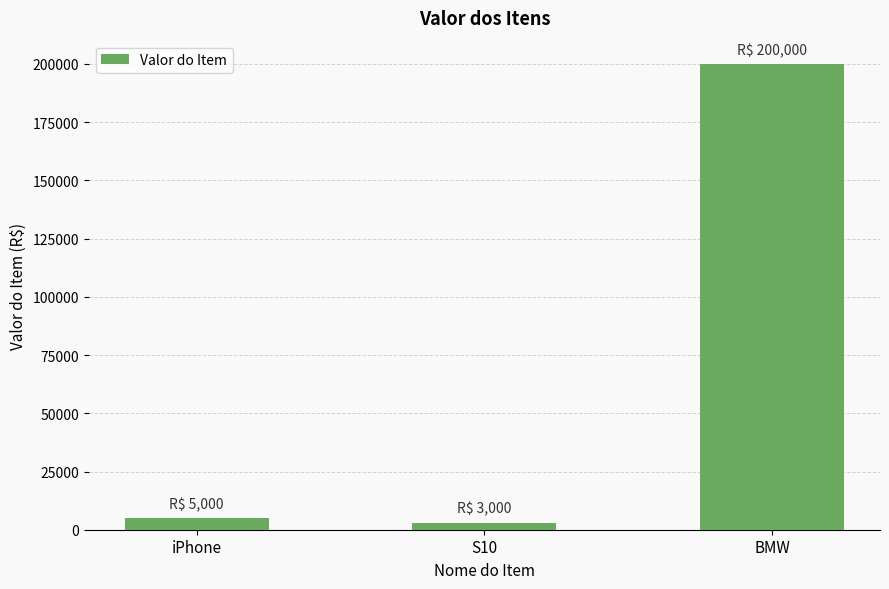

What is the sum of the values at BMW and iPhone?

205000